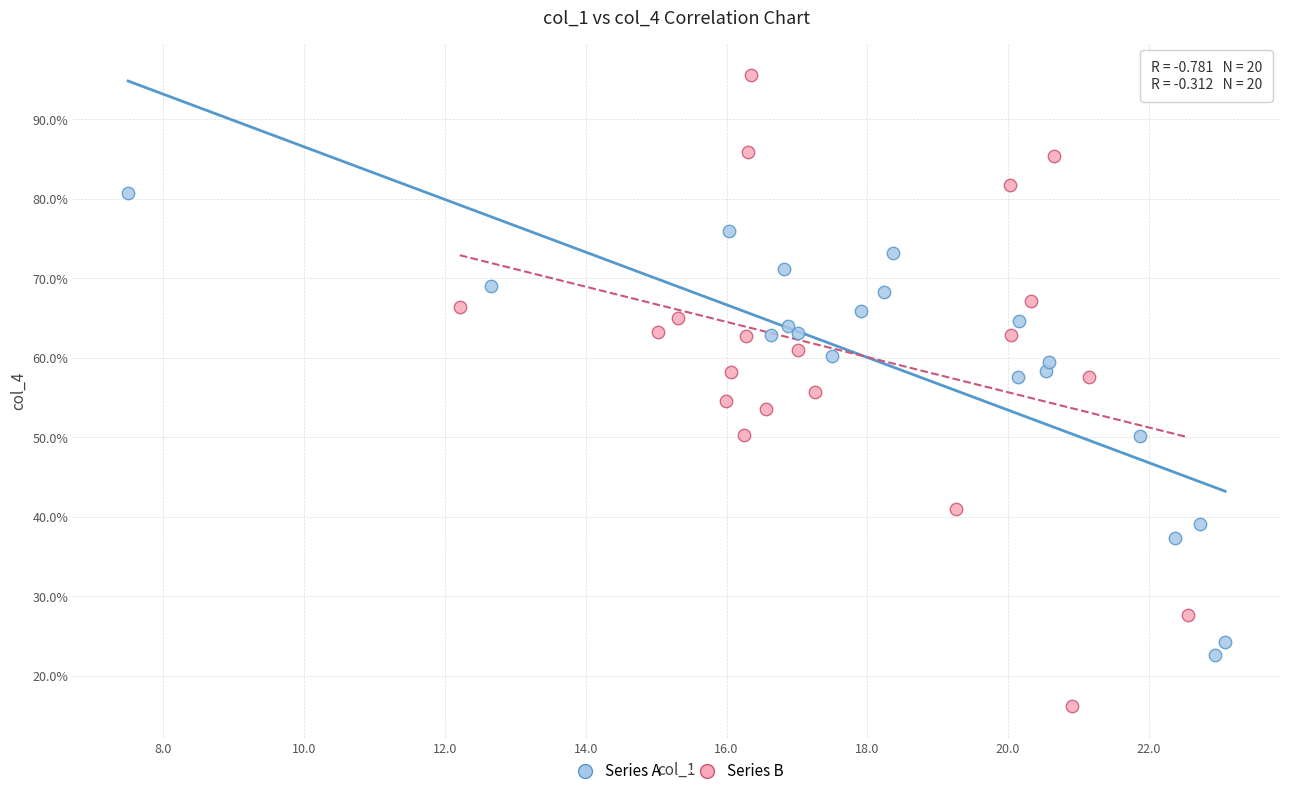

Which series has the largest Y range (max minus min)?

Series B